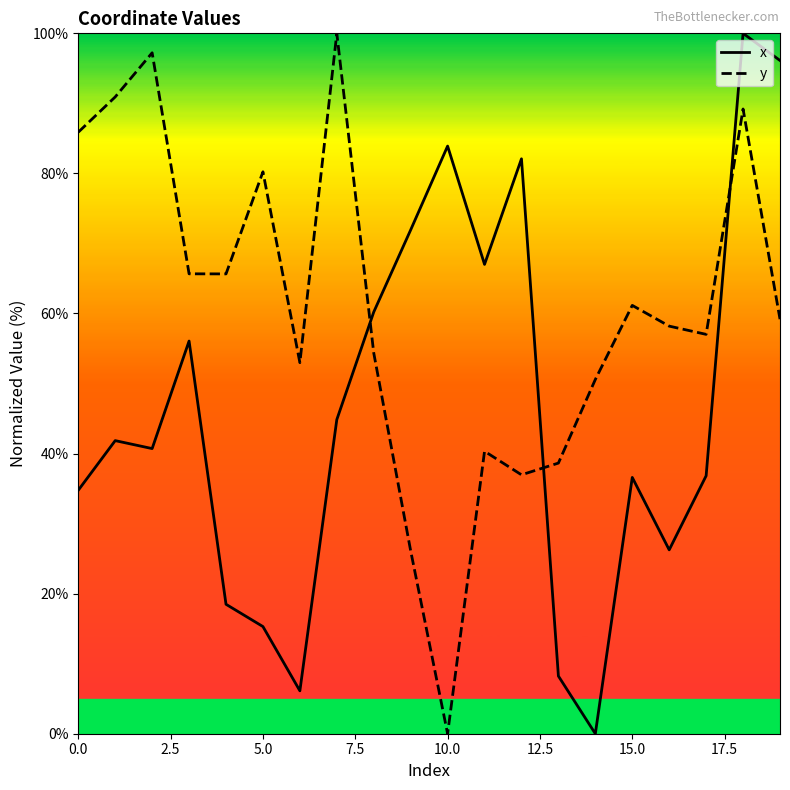

What is the sum of all y values?

1210.3